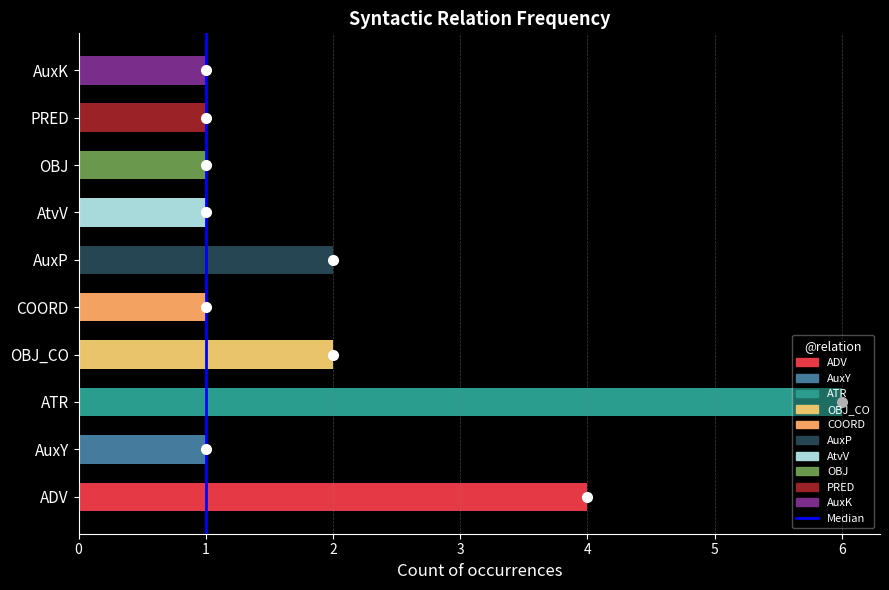

Does the chart contain any negative values?

No